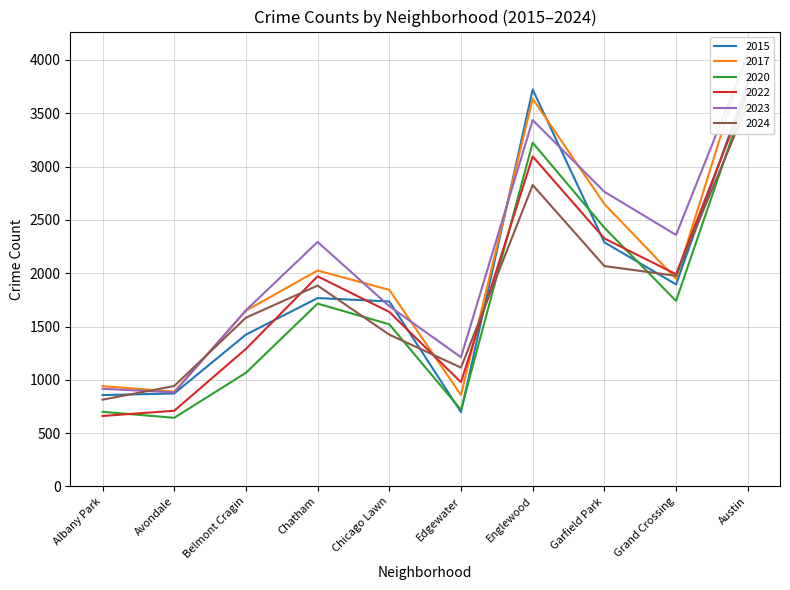

What is the maximum value for 2017?

4094